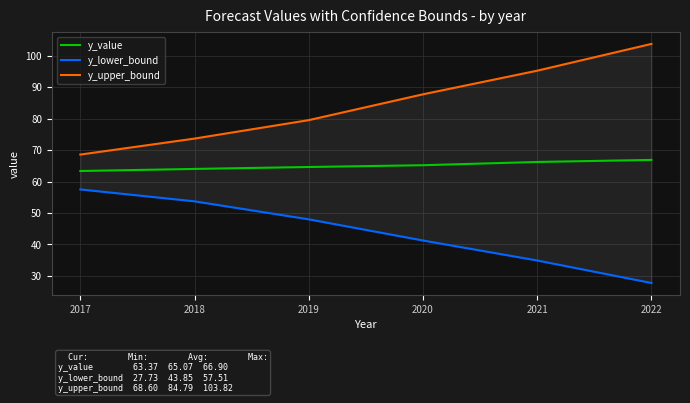

True or false: y_lower_bound has a value of 48.0 at 2019.

True